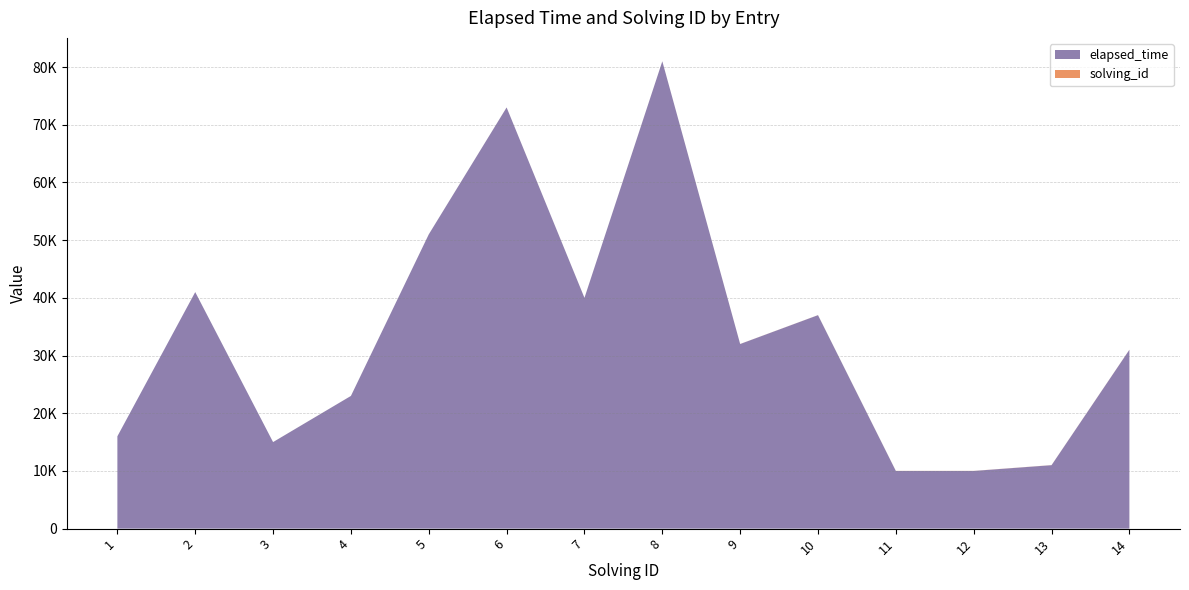

Reading right to left, transcribe all the data shown in this chart.

elapsed_time: 14=31000	13=11000	12=10000	11=10000	10=37000	9=32000	8=81000	7=40000	6=73000	5=51000	4=23000	3=15000	2=41000	1=16000
solving_id: 14=14	13=13	12=12	11=11	10=10	9=9	8=8	7=7	6=6	5=5	4=4	3=3	2=2	1=1